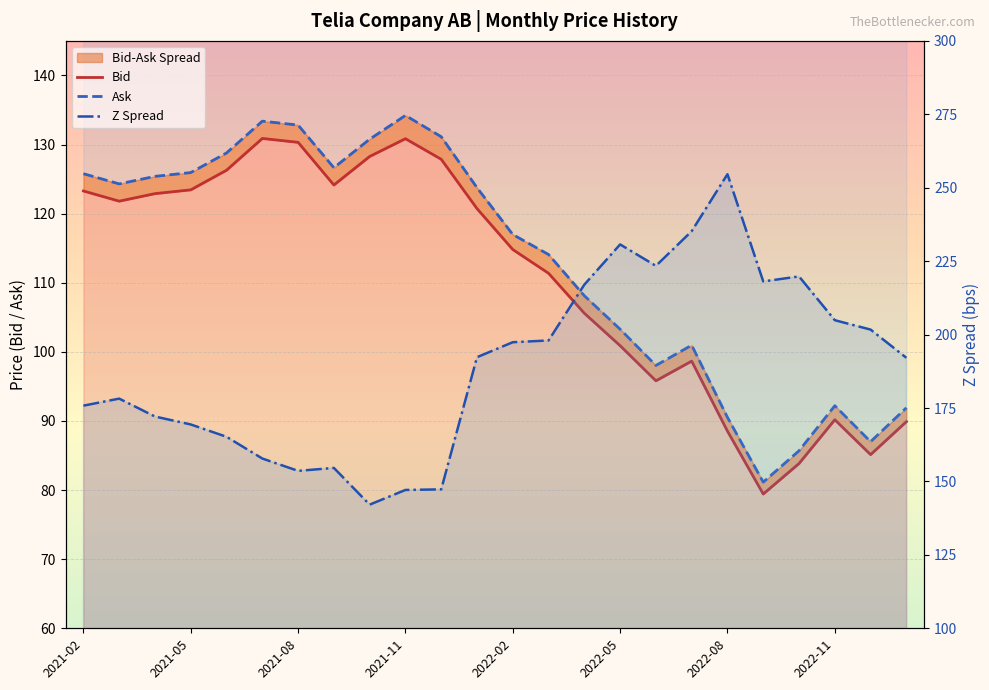

What is the difference between the maximum and minimum values in the Z Spread series?

112.5